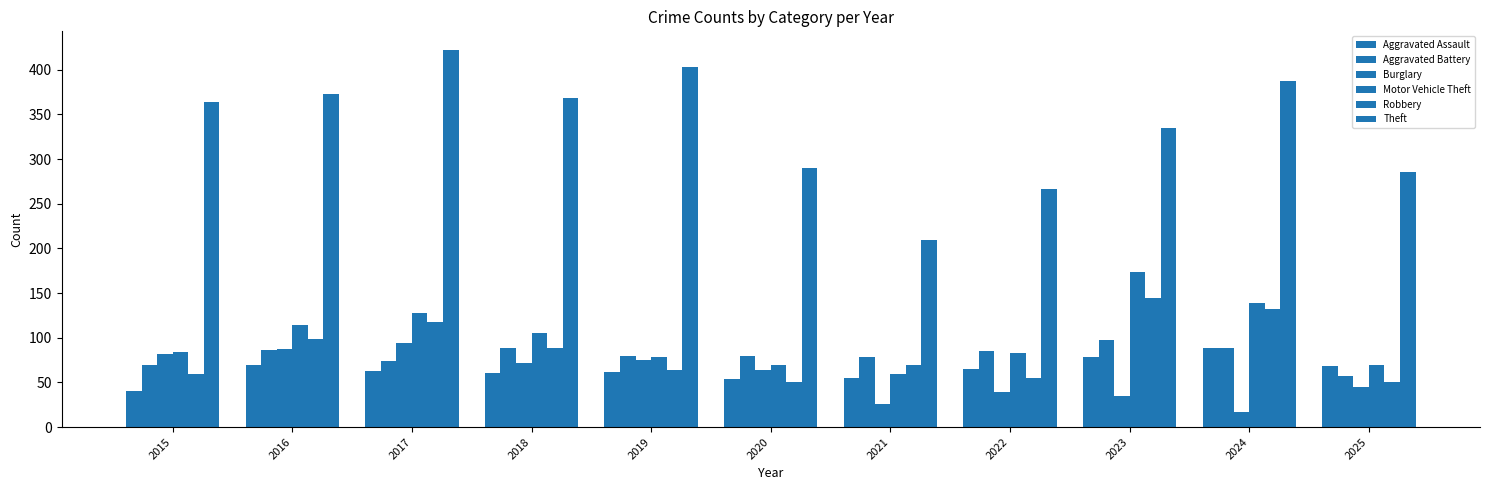

What is the lowest value of the Aggravated Assault series?

40